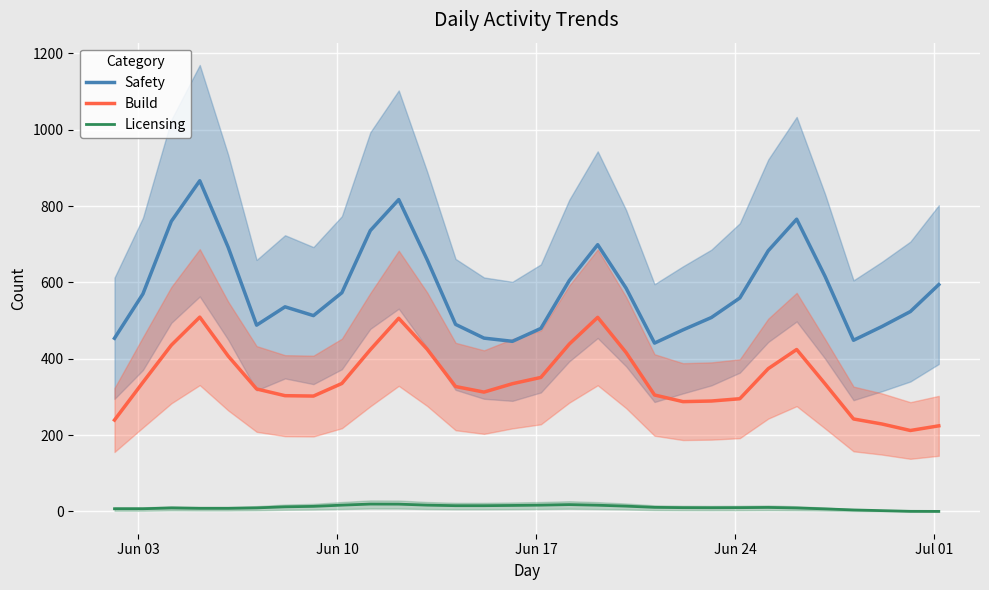

What is the maximum value for Safety?

866.4